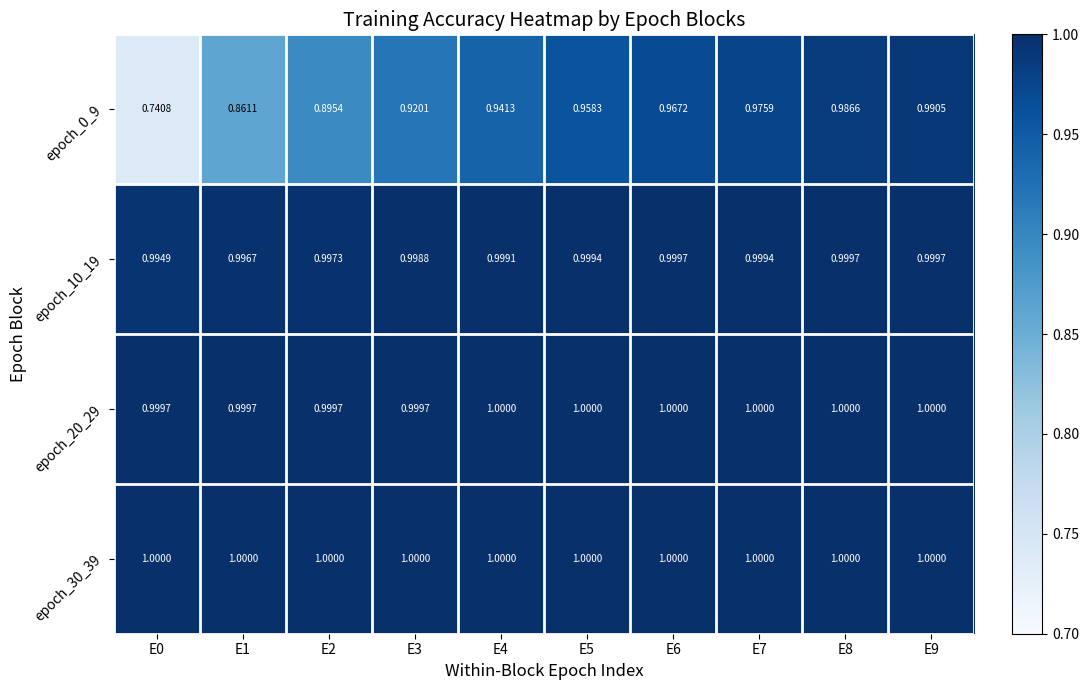

Is the value of epoch_10_19 at E6 greater than the value of epoch_20_29 at E7?

No